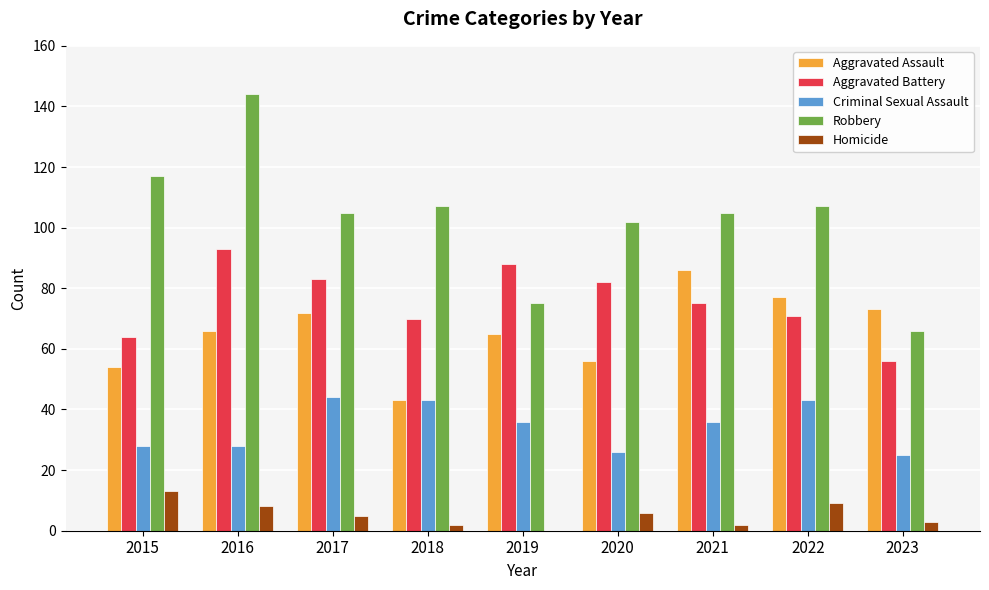

What is the maximum value shown in the chart?

144